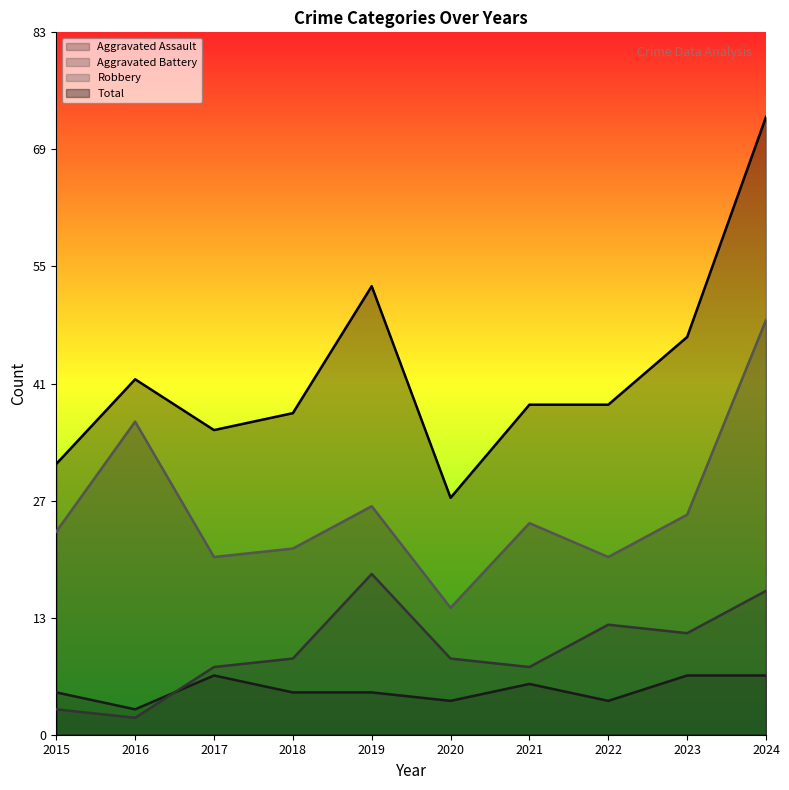

At which label does Total reach its minimum?

2020